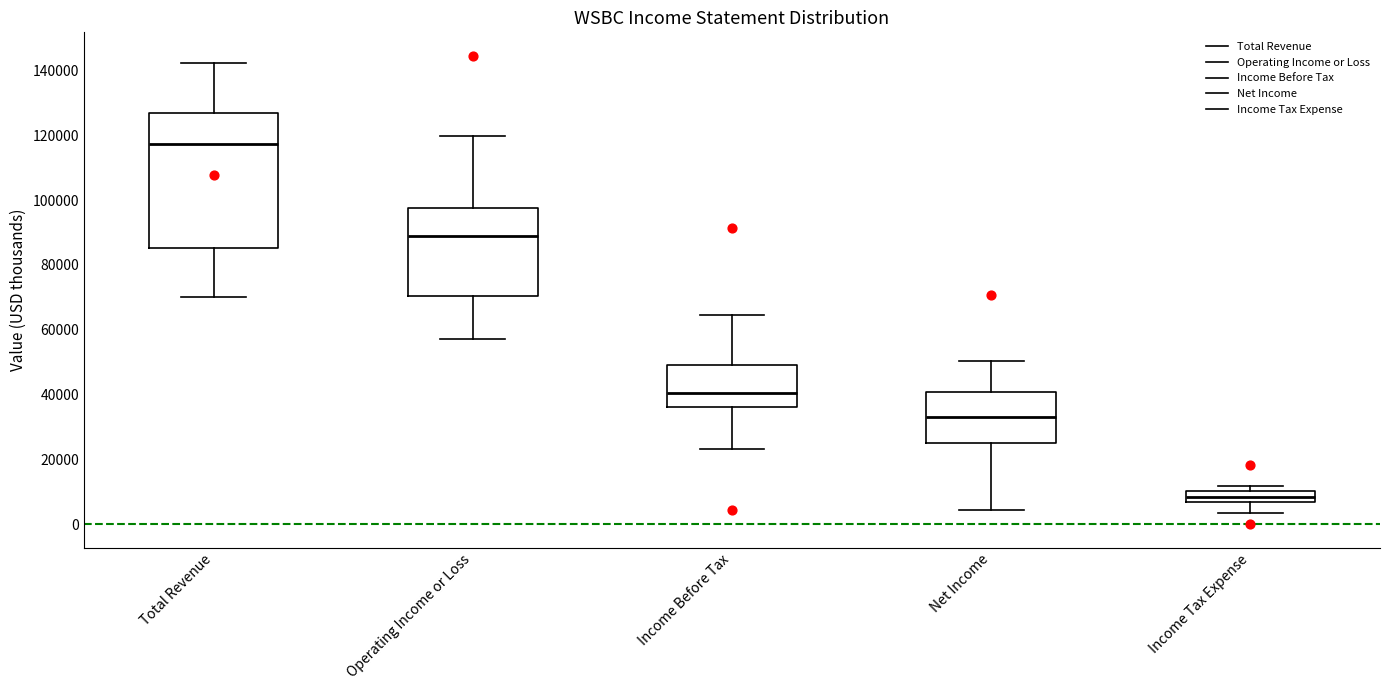

Reading left to right, transcribe this box plot: for each box, give where its median line is, the range the box spans, and where its two whiskers end, as read against the y-axis. The values are not printed on the chart, so give them approximately, as read against the axis.

Total Revenue: median 118000, box 86000 to 126000, whiskers 70000 to 142000
Operating Income or Loss: median 88000, box 70000 to 98000, whiskers 58000 to 120000
Income Before Tax: median 40000, box 36000 to 50000, whiskers 24000 to 64000
Net Income: median 34000, box 26000 to 40000, whiskers 4000 to 50000
Income Tax Expense: median 8000 (inside the box), box 8000 to 10000, whiskers 4000 to 12000